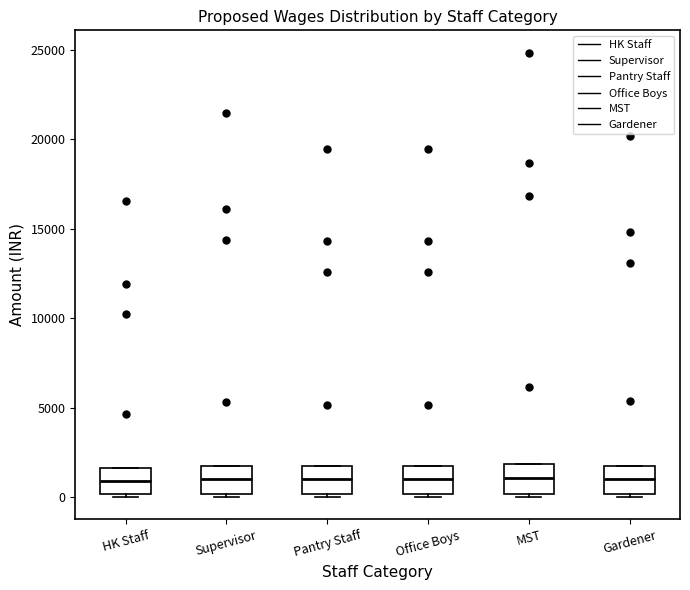

Reading left to right, read every box against the y-axis: the position of its median line, the range the box covers, and the ends of its whiskers. The values are not printed on the chart, so give them approximately, as read against the axis.

HK Staff: median 1000, box 0 to 1500, whiskers 0 (just below the box's lower edge) to 1500
Supervisor: median 1000, box 0 to 2000, whiskers 0 (just below the box's lower edge) to 2000
Pantry Staff: median 1000, box 0 to 1500, whiskers 0 (just below the box's lower edge) to 1500
Office Boys: median 1000, box 0 to 1500, whiskers 0 (just below the box's lower edge) to 1500
MST: median 1000, box 0 to 2000, whiskers 0 (just below the box's lower edge) to 2000
Gardener: median 1000, box 0 to 1500, whiskers 0 (just below the box's lower edge) to 1500